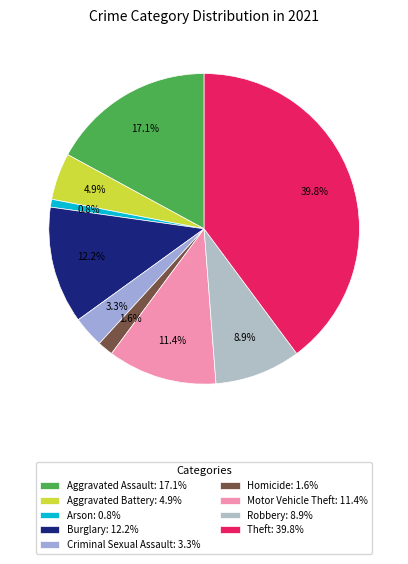

Does Criminal Sexual Assault represent more than half of the total?

No